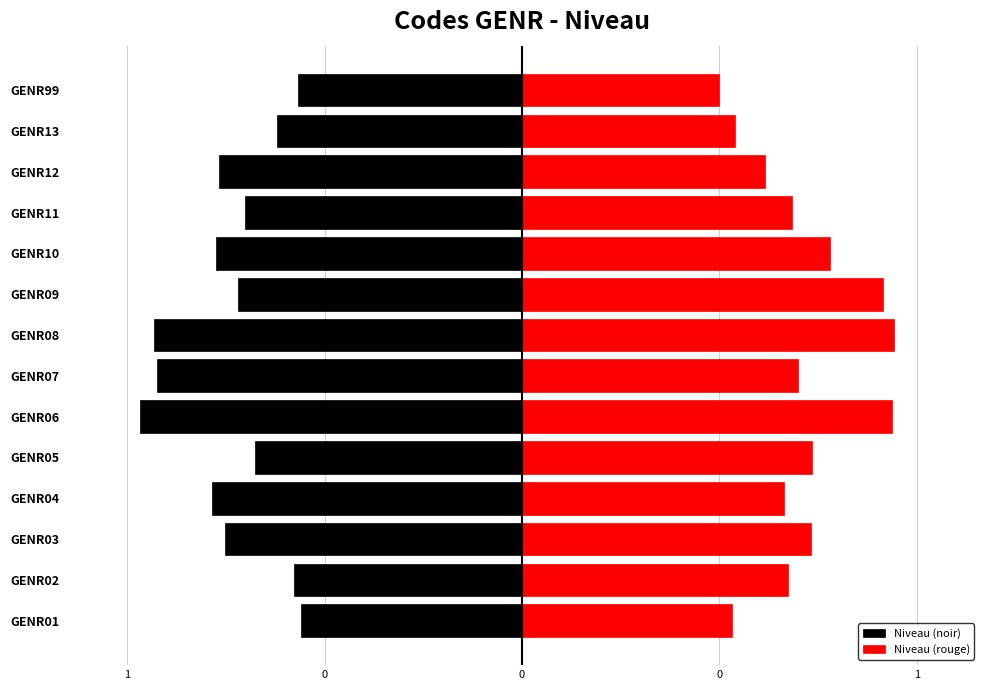

The value of Niveau (noir) at GENR11 is -0.7. True or false?

True